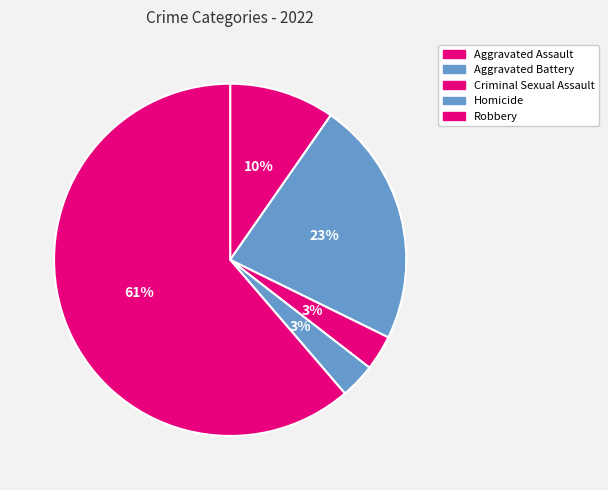

How many slices are in this pie chart?

5